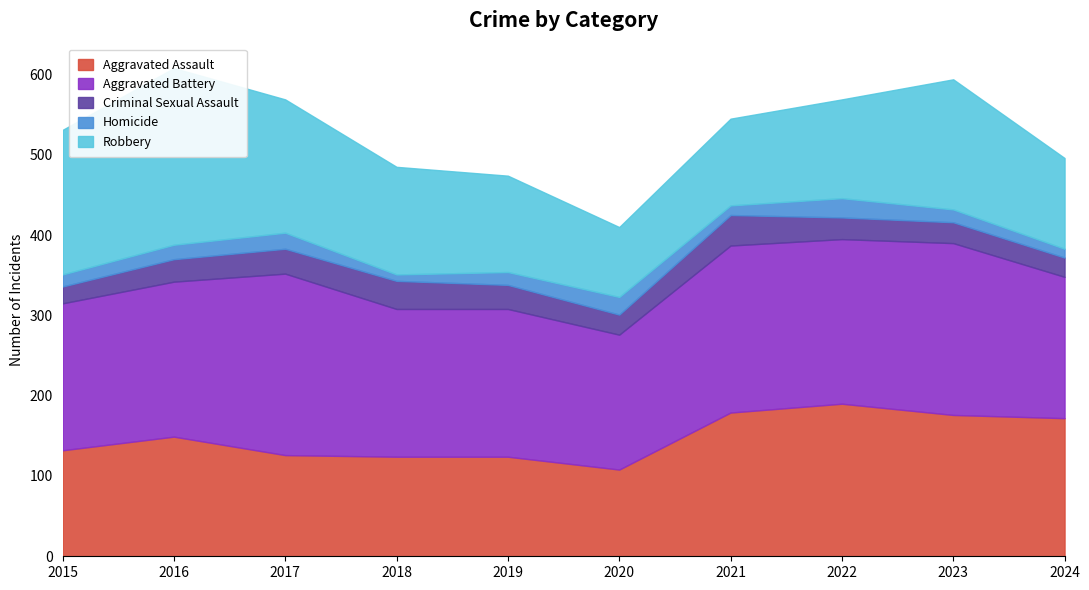

True or false: Criminal Sexual Assault and Robbery intersect in this chart.

False